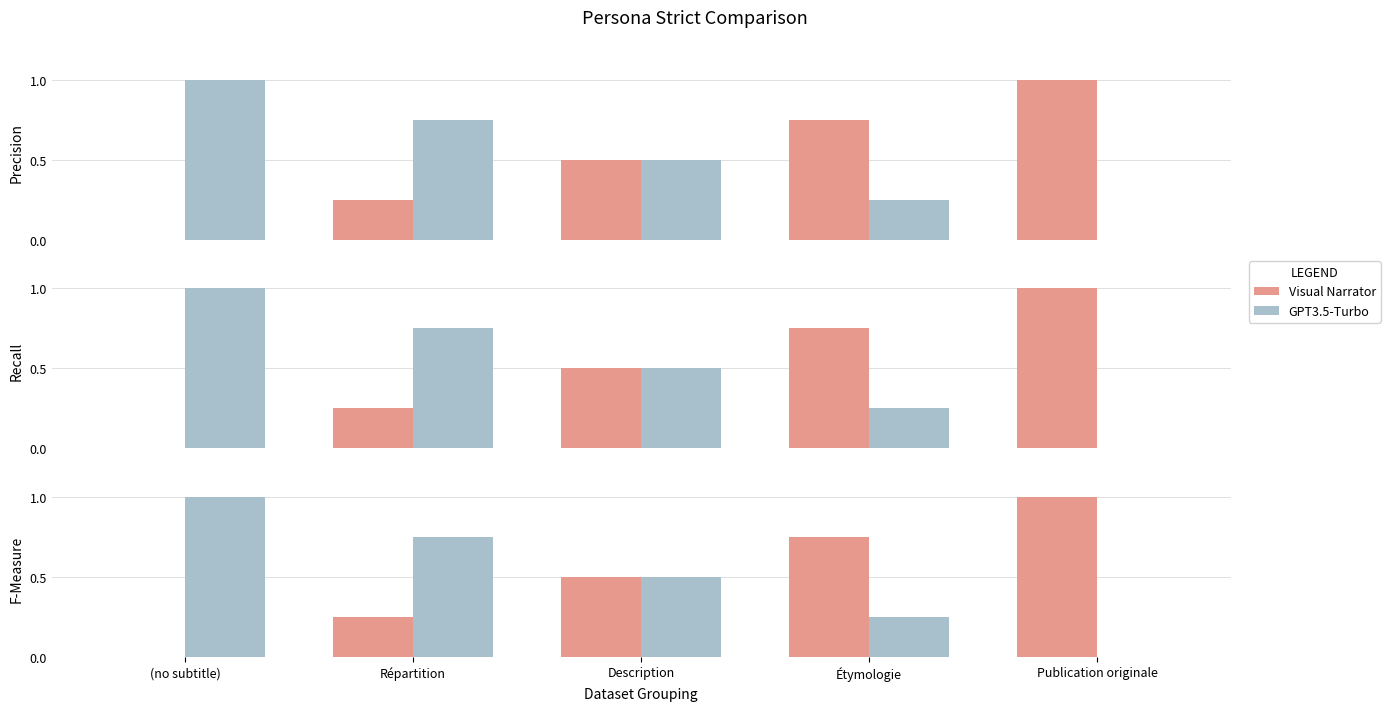

The value of Visual Narrator at Répartition is 0.4. True or false?

False